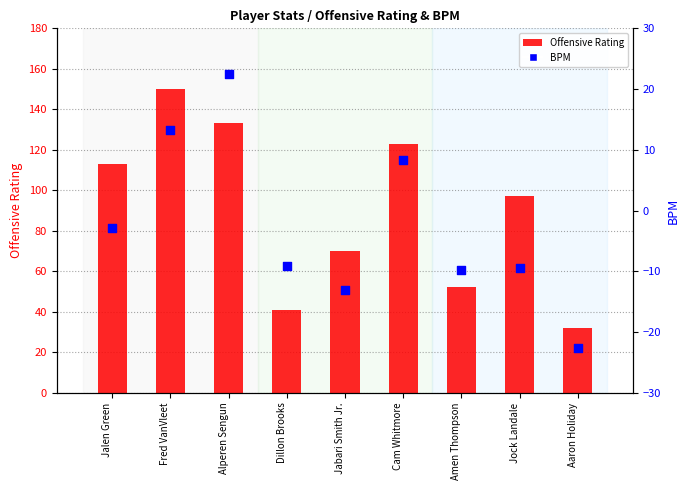

What are all the series names shown in the legend?

Offensive Rating, BPM